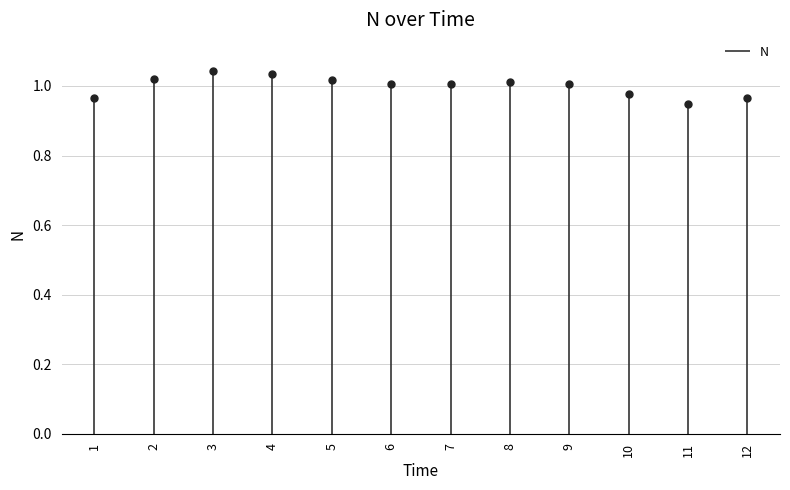

True or false: the data shows 0.3 at 10.

False